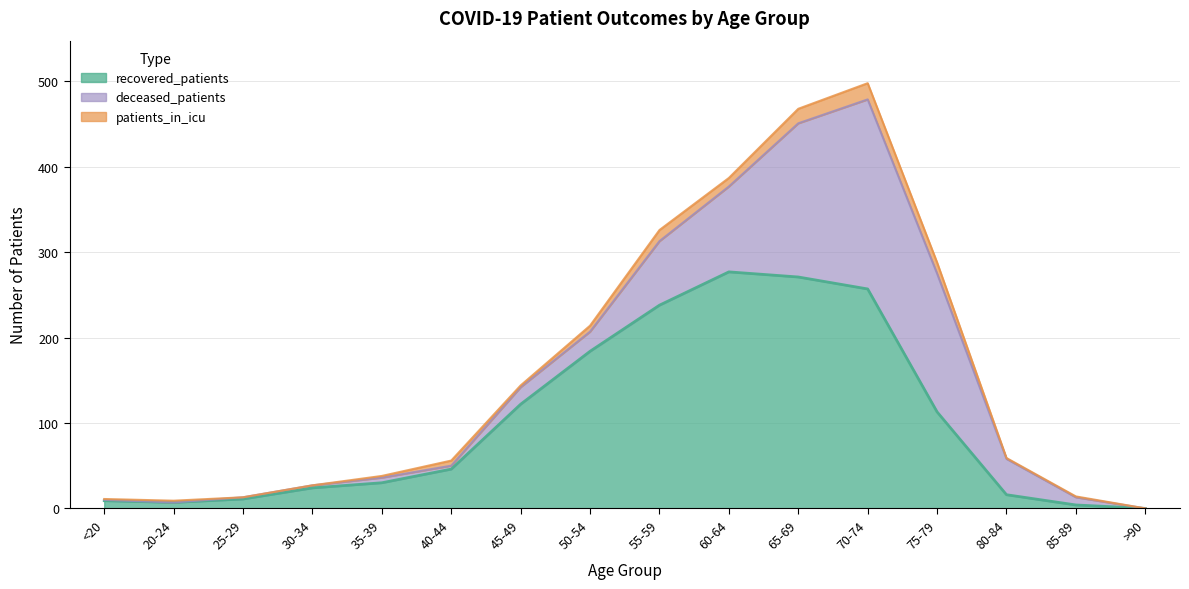

True or false: recovered_patients and patients_in_icu intersect in this chart.

False